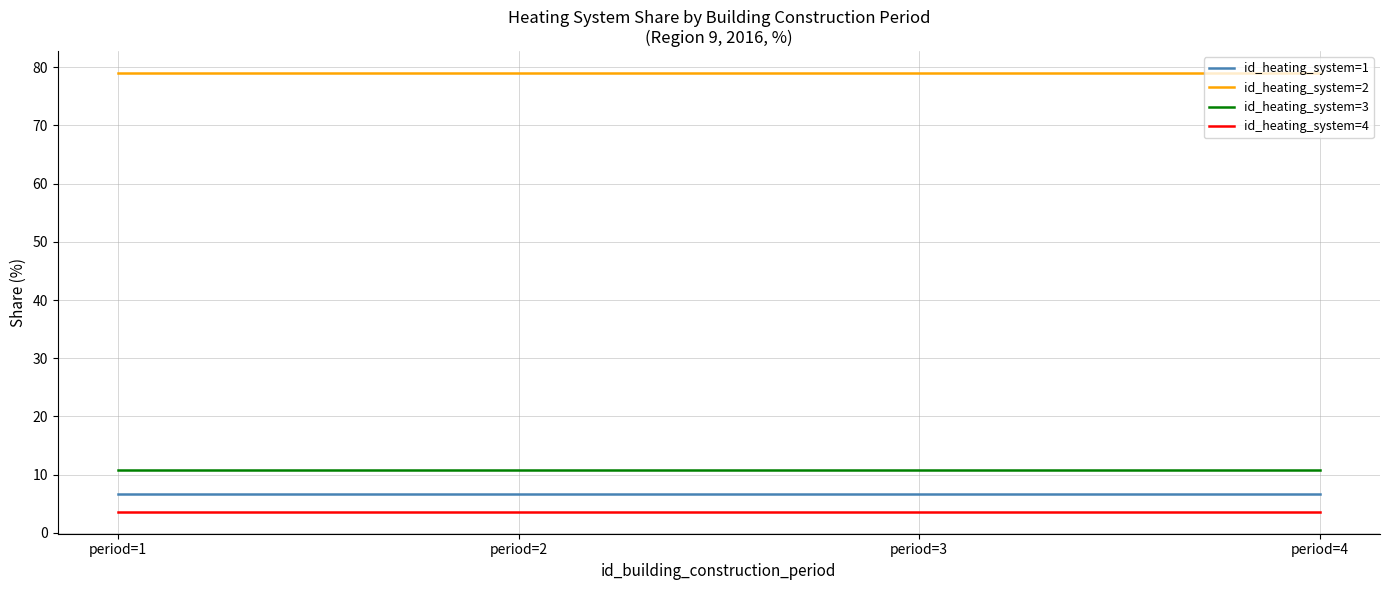

True or false: id_heating_system=1 and id_heating_system=4 intersect in this chart.

False